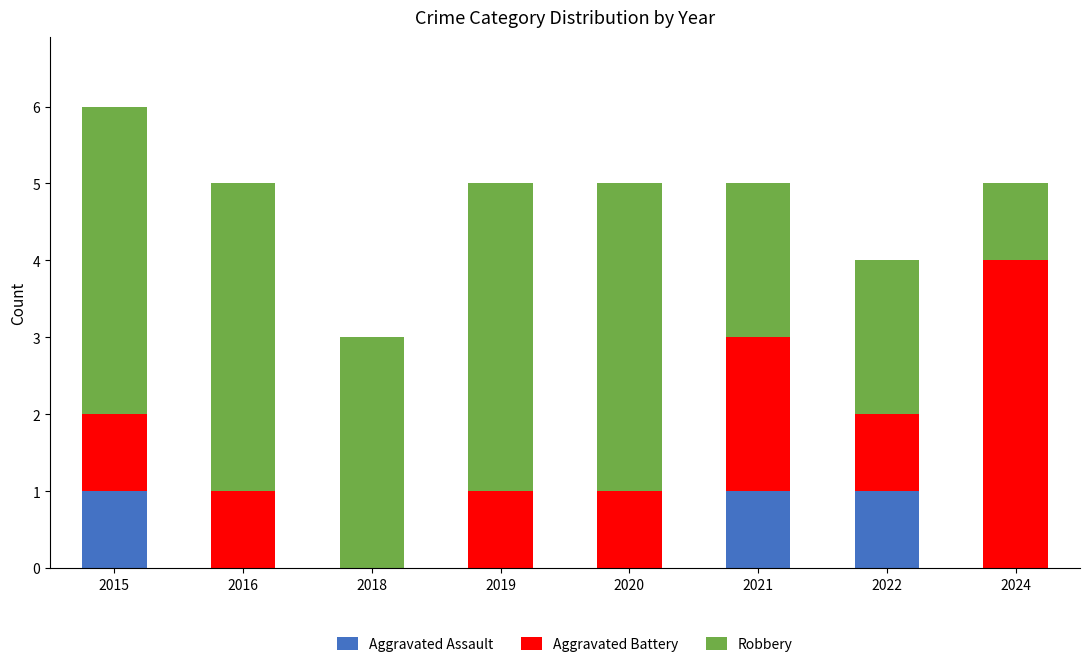

At which category is the sum across all series the highest?

2015